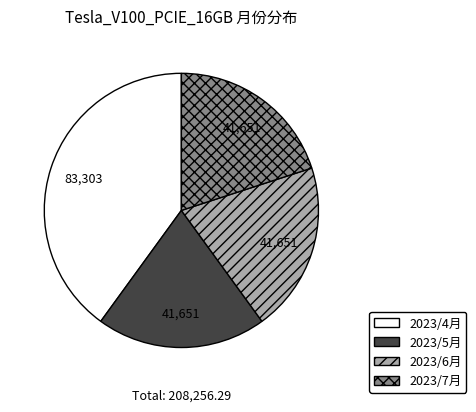

Which has a higher value, 2023/7月 or 2023/4月?

2023/4月